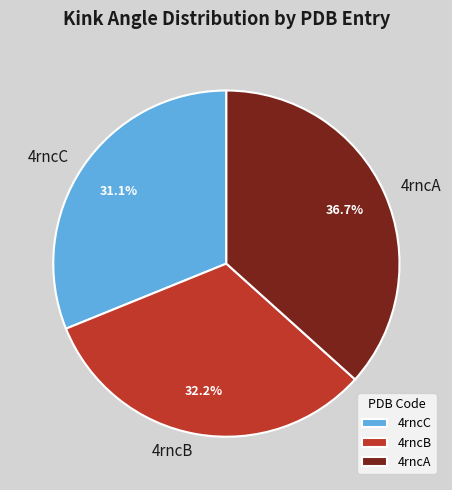

How many segments does this pie chart have?

3